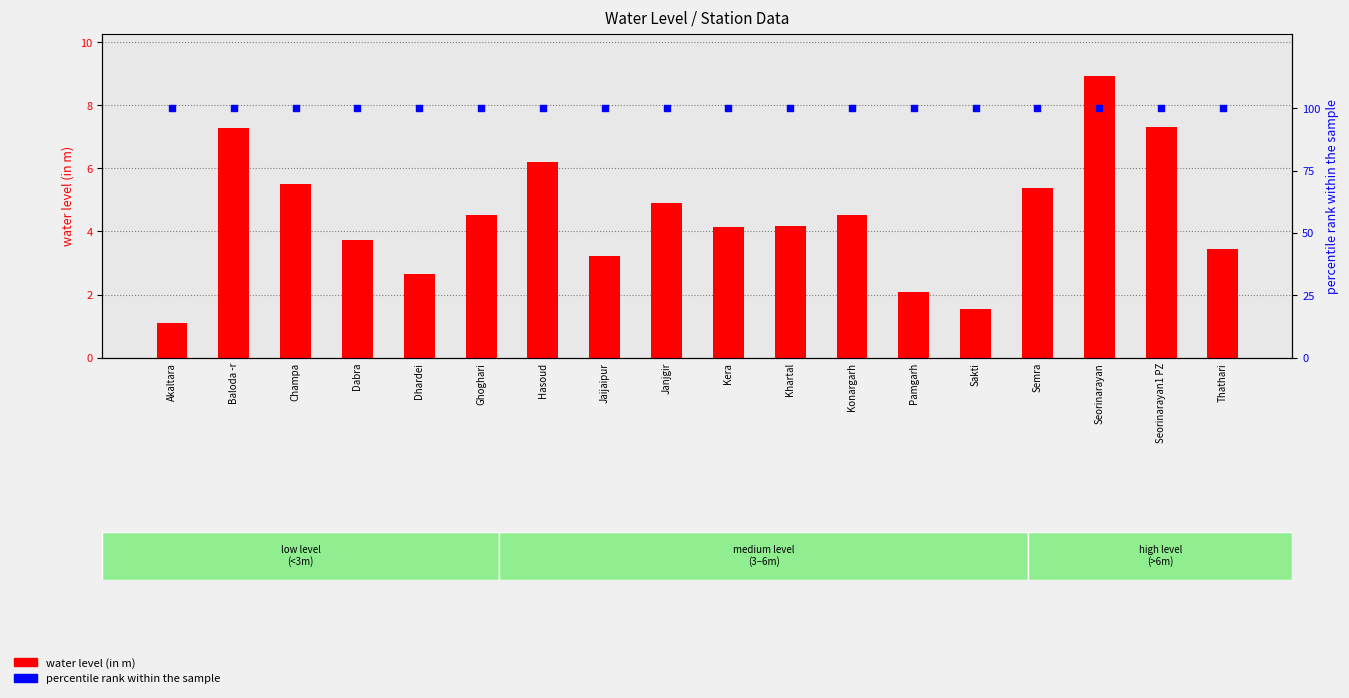

At how many categories does at least one series exceed 55?

18